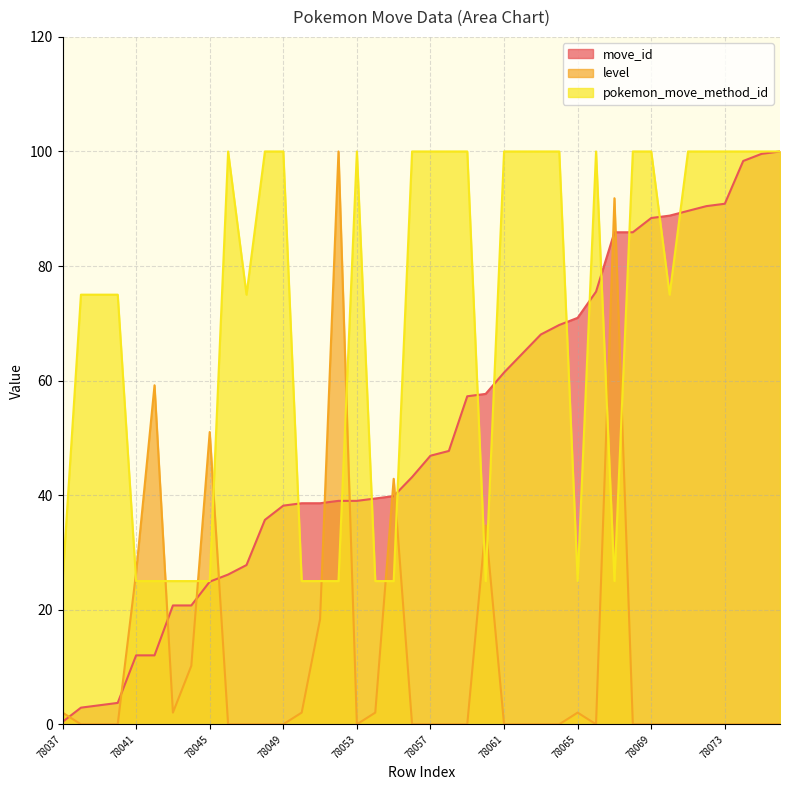

Between 78057 and 78068, which series saw the biggest shift?

move_id